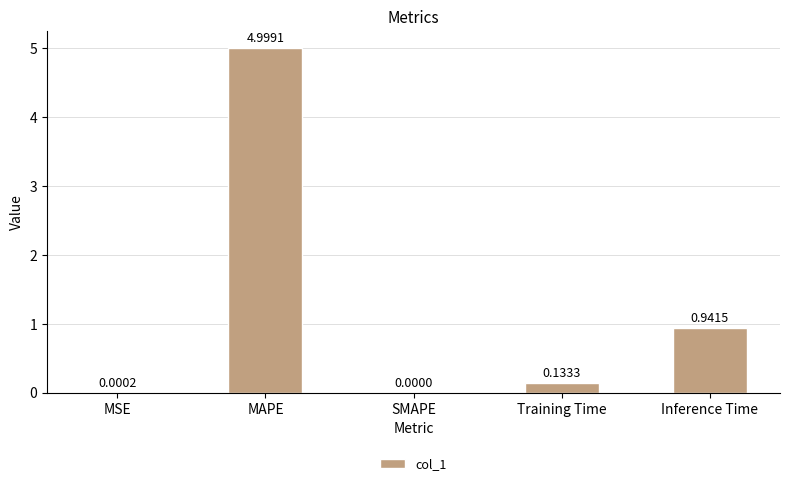

What is the average value?

1.2